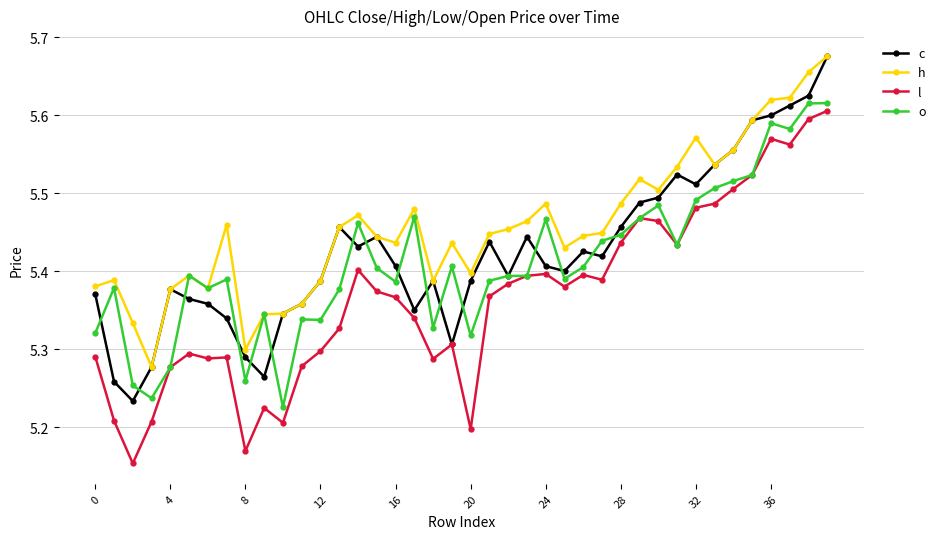

Rank the series by their average value, from lowest to highest.

l, o, c, h